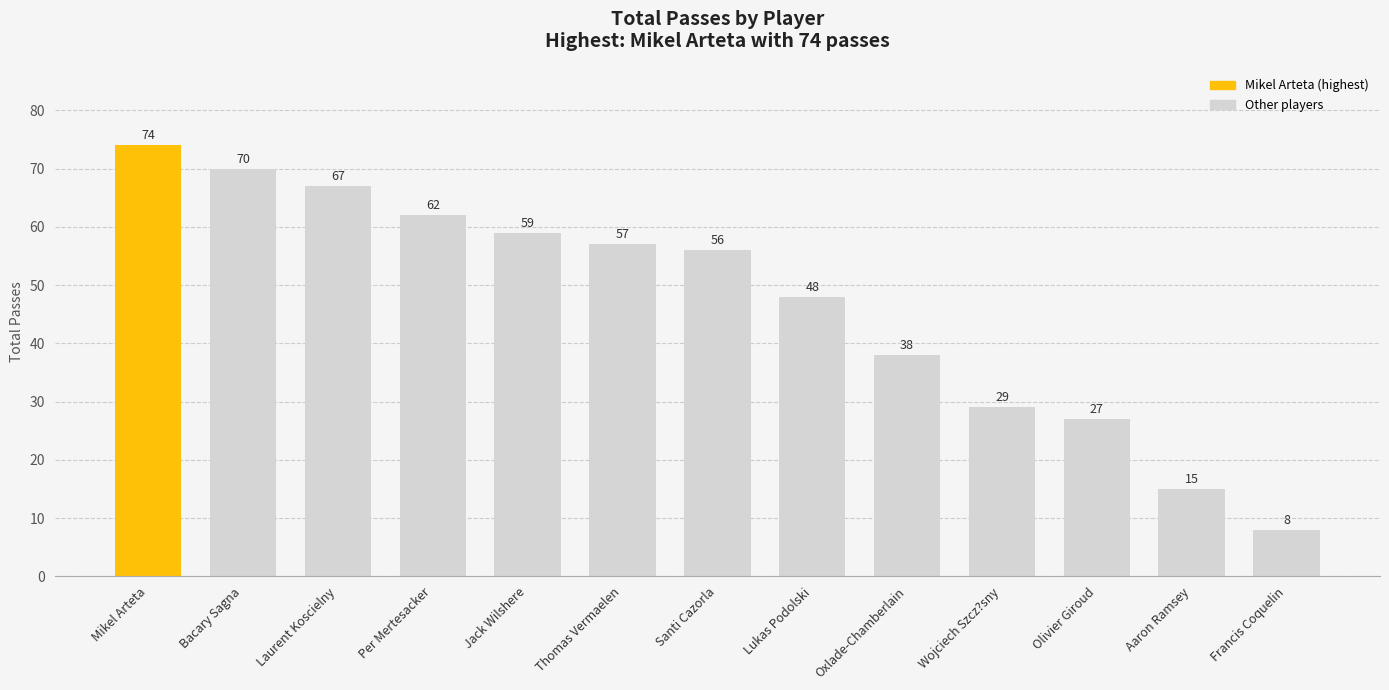

List the labels in order of value, smallest first.

Francis Coquelin, Aaron Ramsey, Olivier Giroud, Wojciech Szcz?sny, Oxlade-Chamberlain, Lukas Podolski, Santi Cazorla, Thomas Vermaelen, Jack Wilshere, Per Mertesacker, Laurent Koscielny, Bacary Sagna, Mikel Arteta